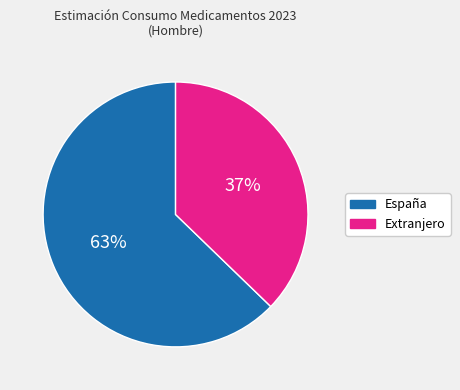

The España slice represents 63% of the pie. True or false?

True